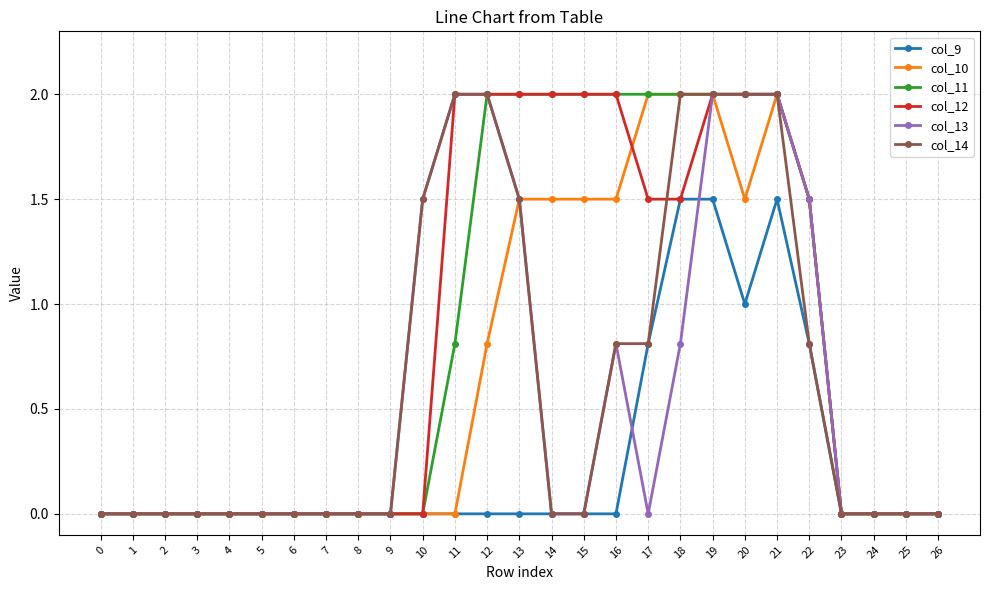

Reading left to right, what are all the values shown in this chart?

col_9: 0=0.0	1=0.0	2=0.0	3=0.0	4=0.0	5=0.0	6=0.0	7=0.0	8=0.0	9=0.0	10=0.0	11=0.0	12=0.0	13=0.0	14=0.0	15=0.0	16=0.0	17=0.8	18=1.5	19=1.5	20=1.0	21=1.5	22=0.8	23=0.0	24=0.0	25=0.0	26=0.0
col_10: 0=0.0	1=0.0	2=0.0	3=0.0	4=0.0	5=0.0	6=0.0	7=0.0	8=0.0	9=0.0	10=0.0	11=0.0	12=0.8	13=1.5	14=1.5	15=1.5	16=1.5	17=2.0	18=2.0	19=2.0	20=1.5	21=2.0	22=1.5	23=0.0	24=0.0	25=0.0	26=0.0
col_11: 0=0.0	1=0.0	2=0.0	3=0.0	4=0.0	5=0.0	6=0.0	7=0.0	8=0.0	9=0.0	10=0.0	11=0.8	12=2.0	13=2.0	14=2.0	15=2.0	16=2.0	17=2.0	18=2.0	19=2.0	20=2.0	21=2.0	22=1.5	23=0.0	24=0.0	25=0.0	26=0.0
col_12: 0=0.0	1=0.0	2=0.0	3=0.0	4=0.0	5=0.0	6=0.0	7=0.0	8=0.0	9=0.0	10=0.0	11=2.0	12=2.0	13=2.0	14=2.0	15=2.0	16=2.0	17=1.5	18=1.5	19=2.0	20=2.0	21=2.0	22=1.5	23=0.0	24=0.0	25=0.0	26=0.0
col_13: 0=0.0	1=0.0	2=0.0	3=0.0	4=0.0	5=0.0	6=0.0	7=0.0	8=0.0	9=0.0	10=1.5	11=2.0	12=2.0	13=1.5	14=0.0	15=0.0	16=0.8	17=0.0	18=0.8	19=2.0	20=2.0	21=2.0	22=1.5	23=0.0	24=0.0	25=0.0	26=0.0
col_14: 0=0.0	1=0.0	2=0.0	3=0.0	4=0.0	5=0.0	6=0.0	7=0.0	8=0.0	9=0.0	10=1.5	11=2.0	12=2.0	13=1.5	14=0.0	15=0.0	16=0.8	17=0.8	18=2.0	19=2.0	20=2.0	21=2.0	22=0.8	23=0.0	24=0.0	25=0.0	26=0.0